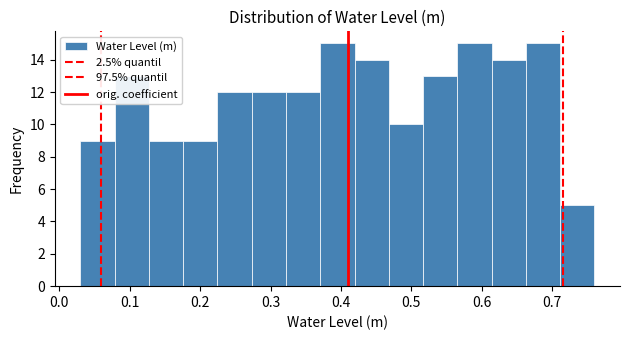

Reading left to right, transcribe this chart: for each bar, give the range it covers on the x-axis and its height. Neither the bar edges nor the heights are printed on the chart, so give them approximately, as read against the axes.

0.03 to 0.08: 9
0.08 to 0.13: 13
0.13 to 0.18: 9
0.18 to 0.22: 9
0.22 to 0.27: 12
0.27 to 0.32: 12
0.32 to 0.37: 12
0.37 to 0.42: 15
0.42 to 0.47: 14
0.47 to 0.52: 10
0.52 to 0.57: 13
0.57 to 0.61: 15
0.61 to 0.66: 14
0.66 to 0.71: 15
0.71 to 0.76: 5